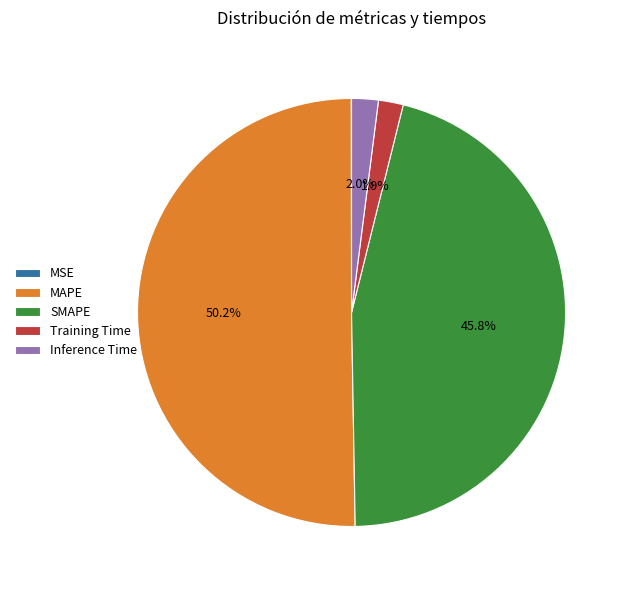

True or false: Inference Time accounts for 9% of the total.

False